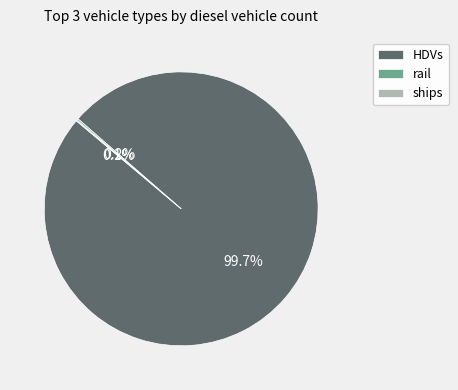

What percentage is the HDVs slice, to the nearest percent?

100%